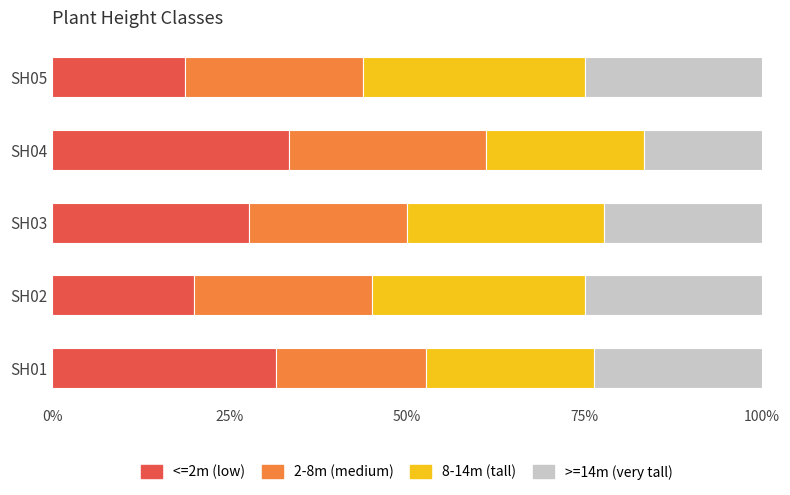

Is it true that <=2m (low) equals 4.0 at SH02?

False